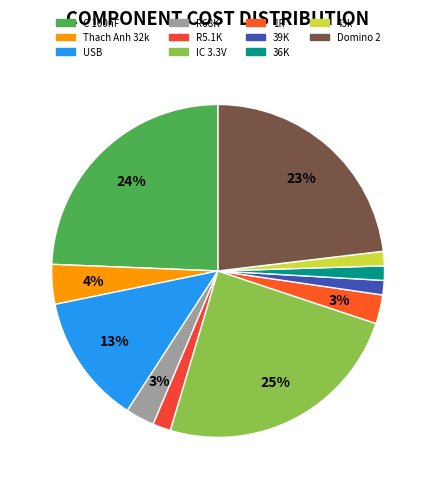

How many slices are in this pie chart?

11